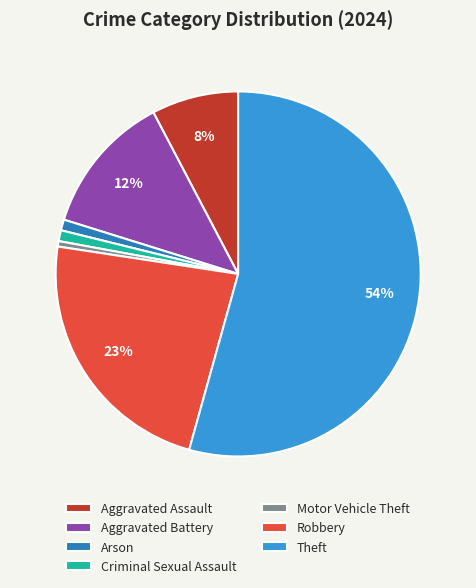

How many slices are in this pie chart?

7